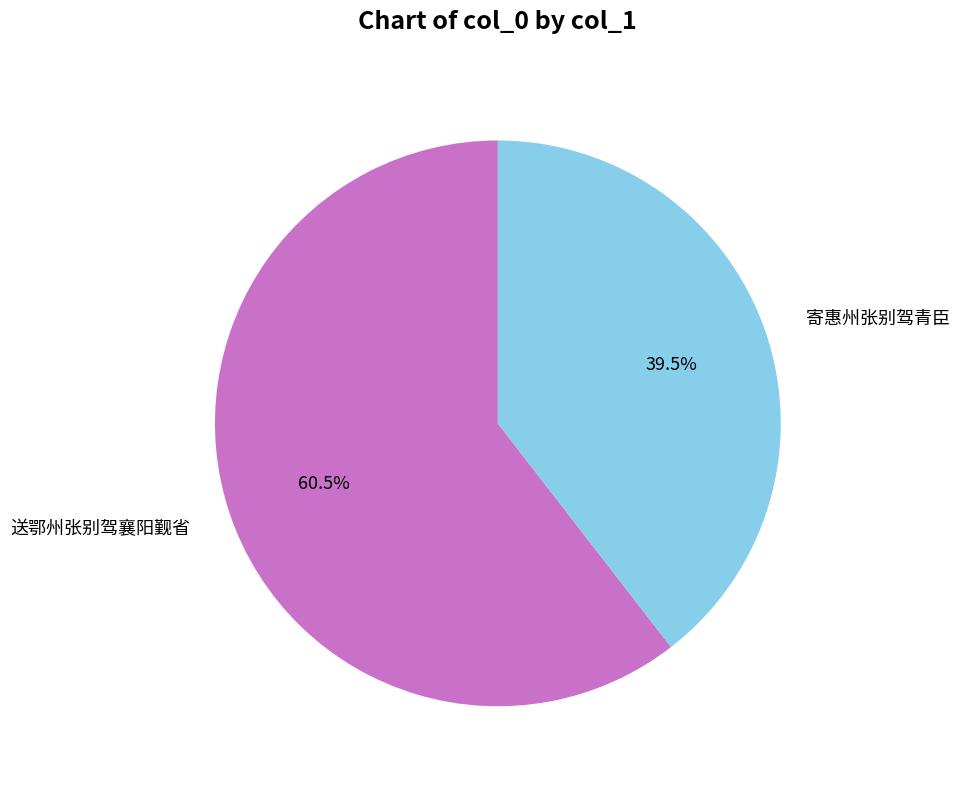

Is 送鄂州张别驾襄阳觐省 the majority of the pie?

Yes